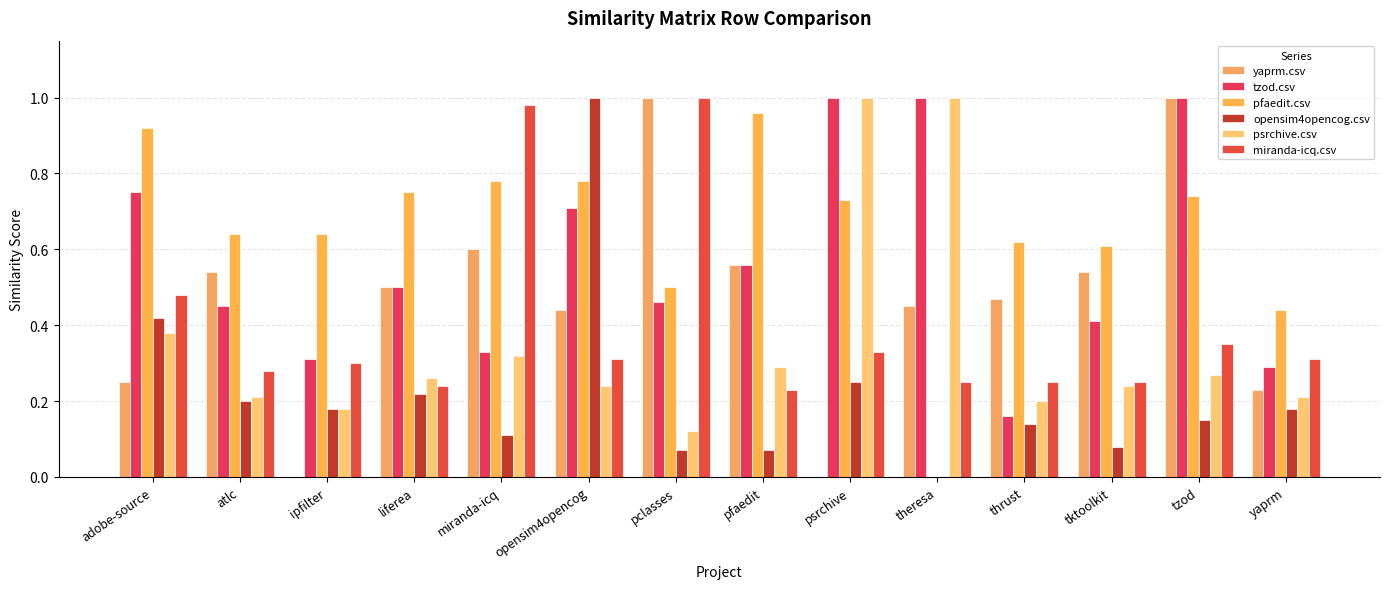

At which category is the sum across all series the highest?

tzod